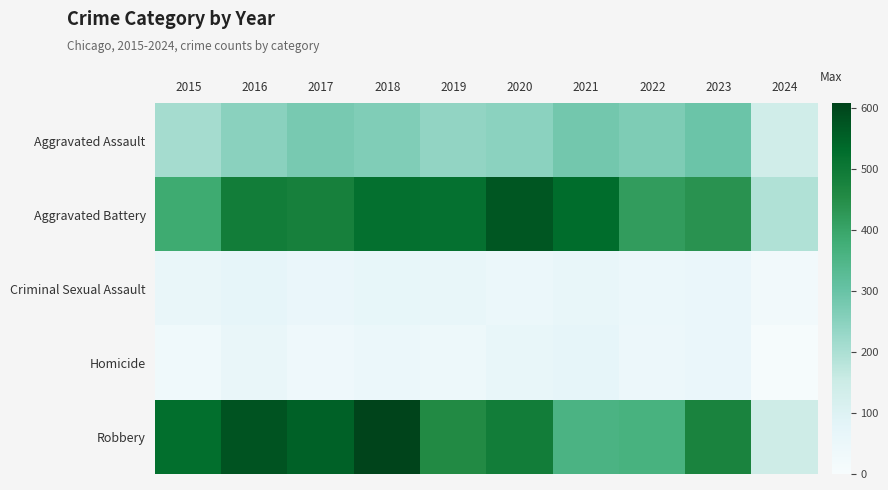

At 2024, list the series in order from largest to smallest.

Aggravated Battery, Robbery, Aggravated Assault, Criminal Sexual Assault, Homicide